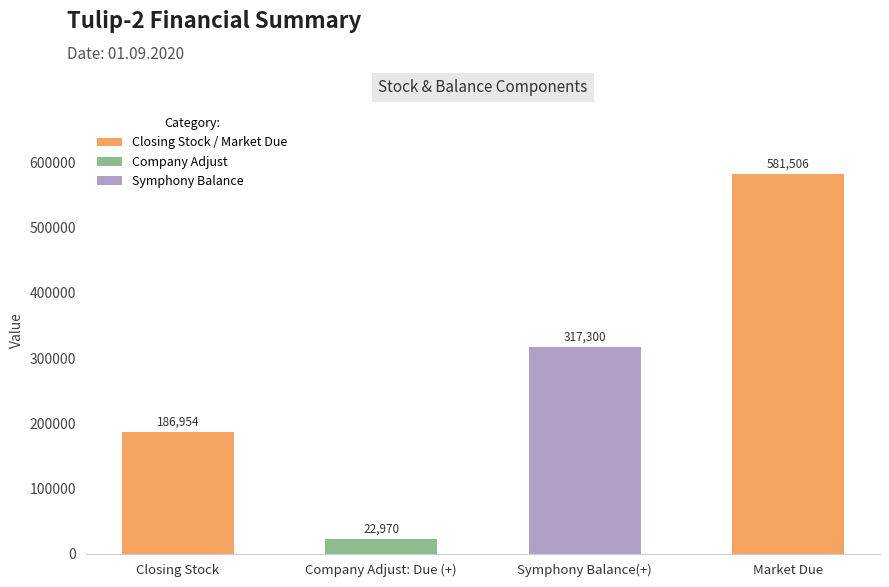

What position from the right is Closing Stock?

4